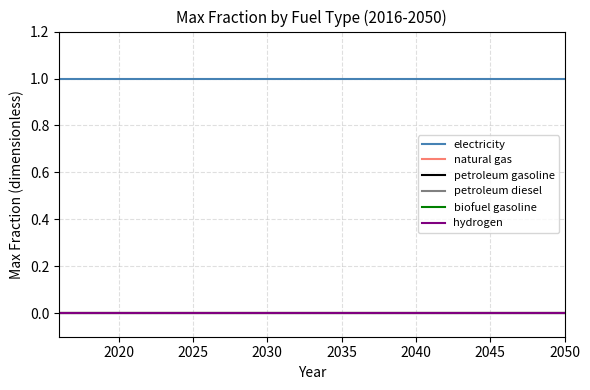

List the series in order of their peak value, highest first.

electricity, natural gas, petroleum gasoline, petroleum diesel, biofuel gasoline, hydrogen